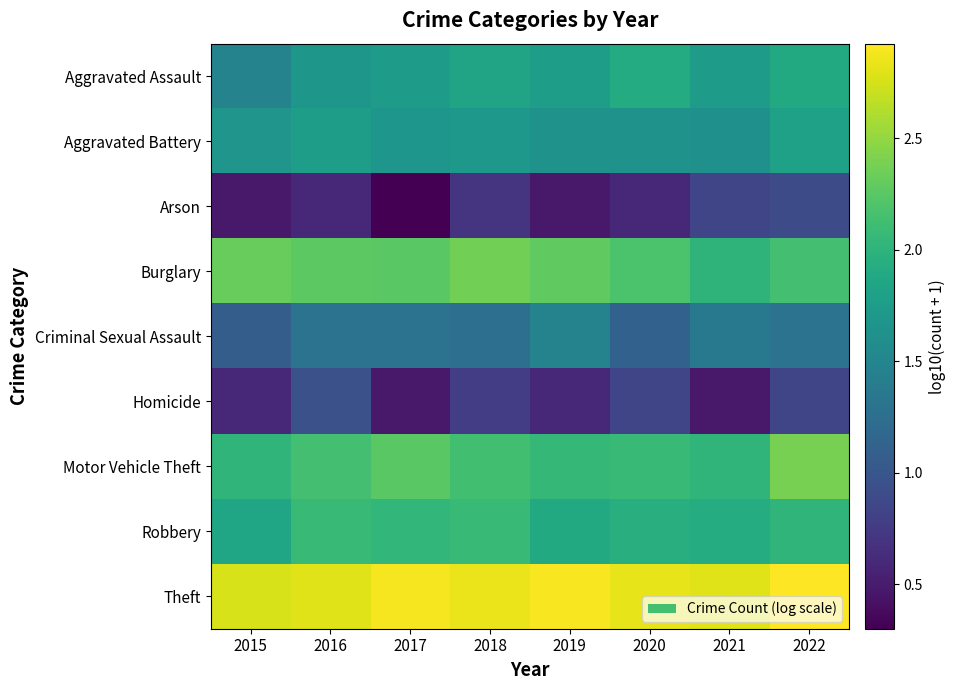

What is the difference between the highest and lowest values at 2015?

2.3